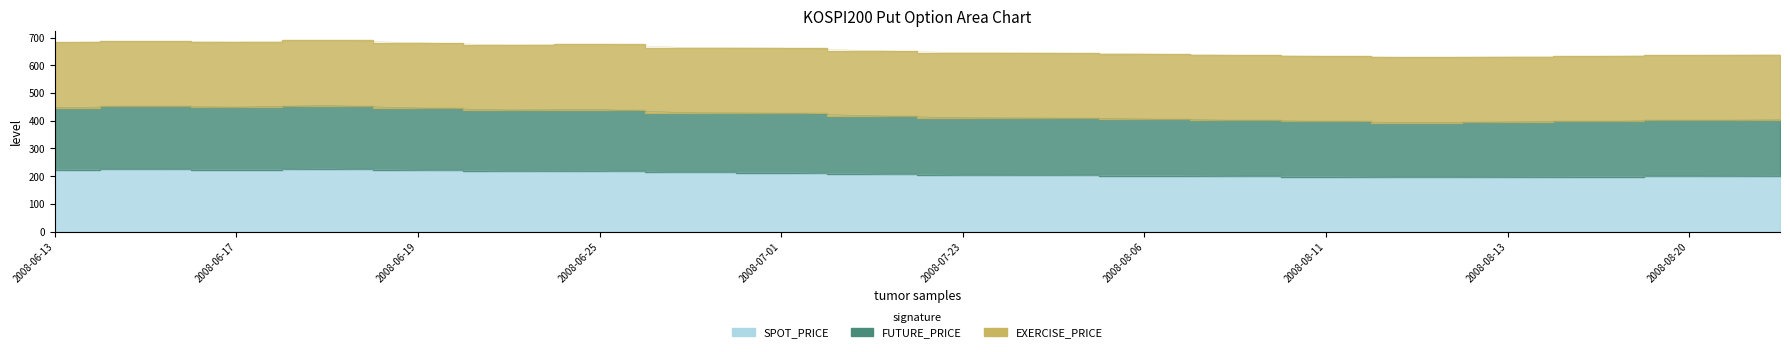

The SPOT_PRICE series shows 204.1 at 2008-07-31. True or false?

True